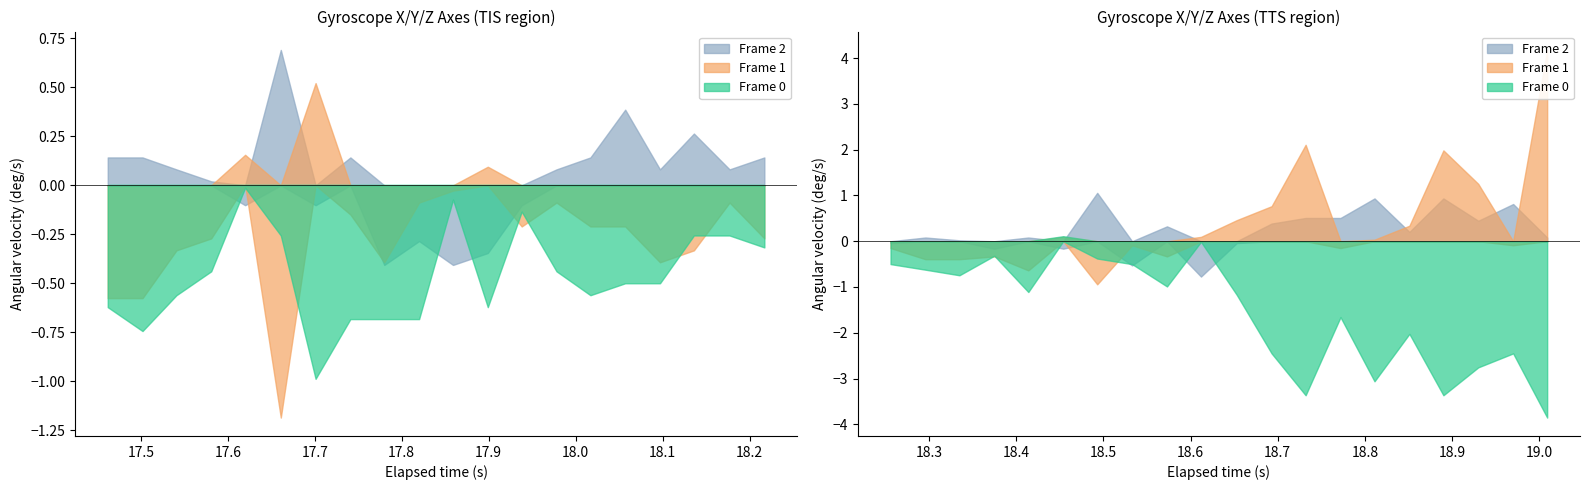

Which series ends up on top after the final intersection of X-Axis (deg/s) and Z-Axis (deg/s)?

Z-Axis (deg/s)